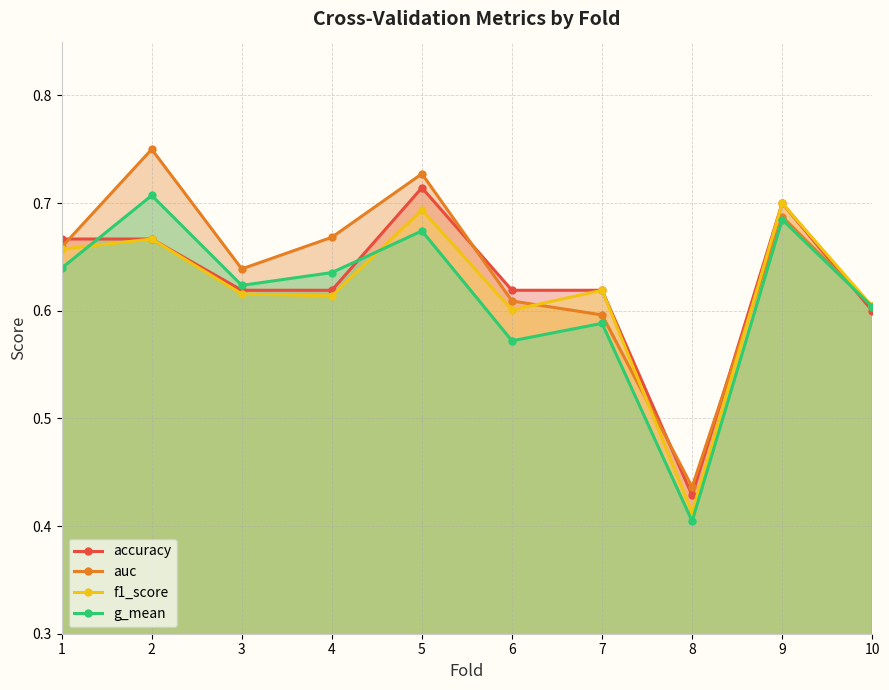

At which category is the sum across all series the highest?

5